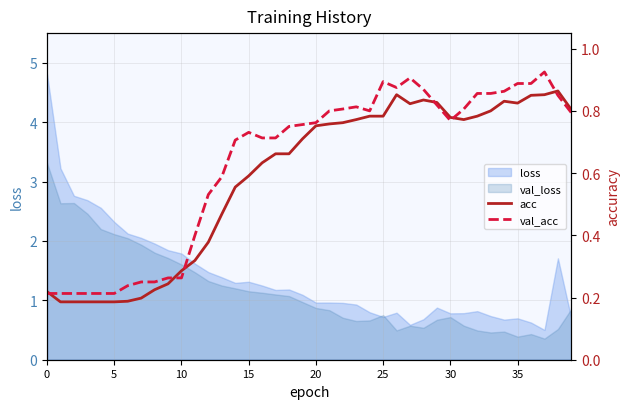

What is the maximum value for loss?

4.8